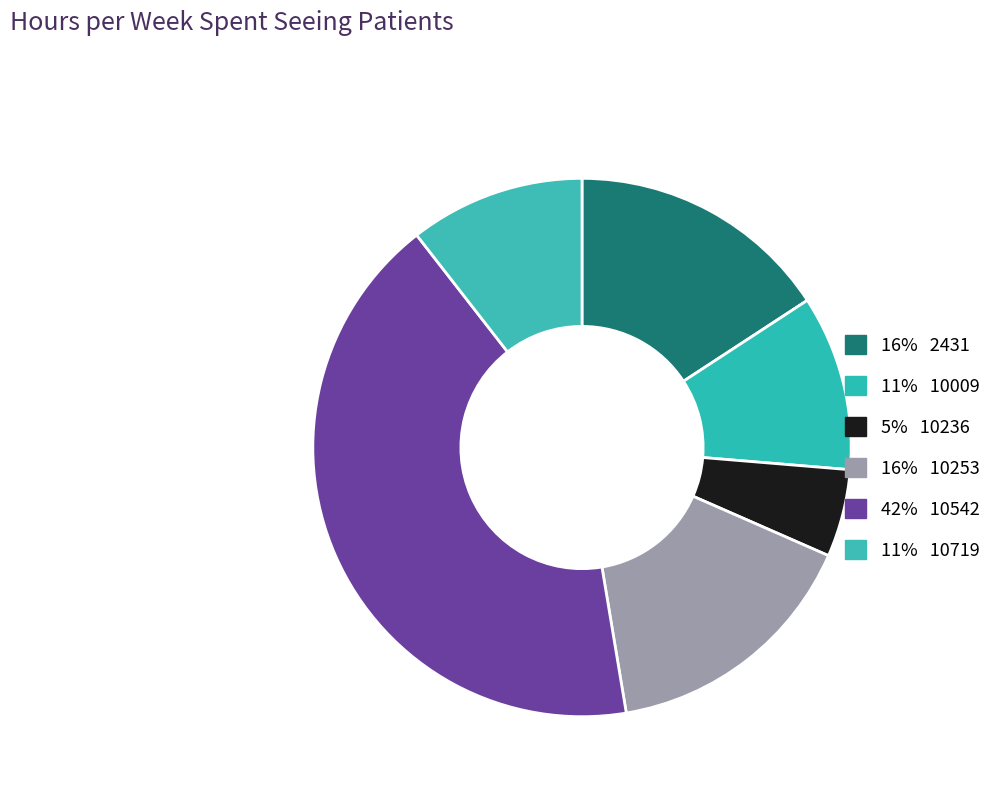

Rank the categories by value from lowest to highest.

10236, 10009, 10719, 2431, 10253, 10542